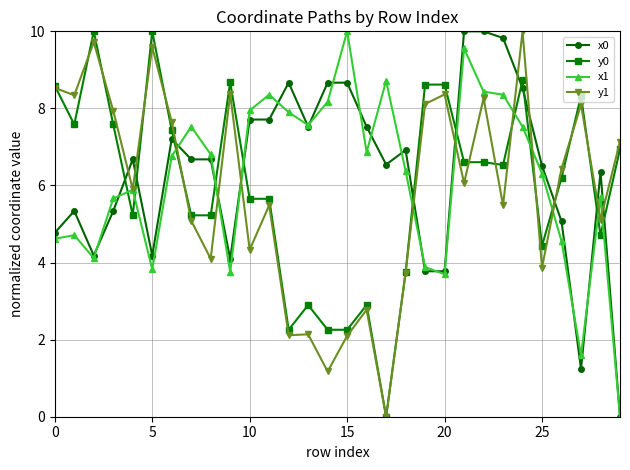

What is the value of the y0 point at the 9th from the left?

5.2